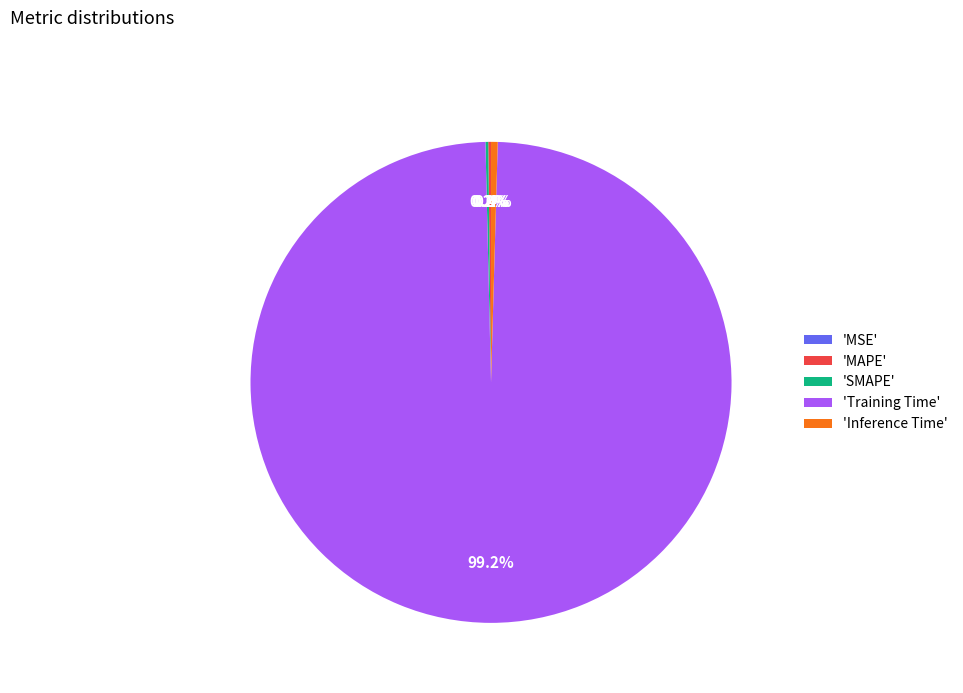

Which slice represents more than half of the pie?

'Training Time'